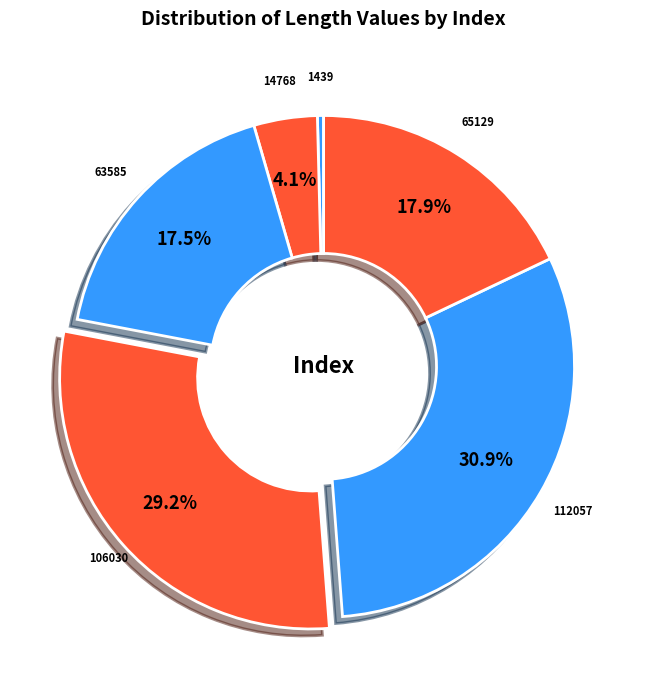

Which slice is the largest?

112057